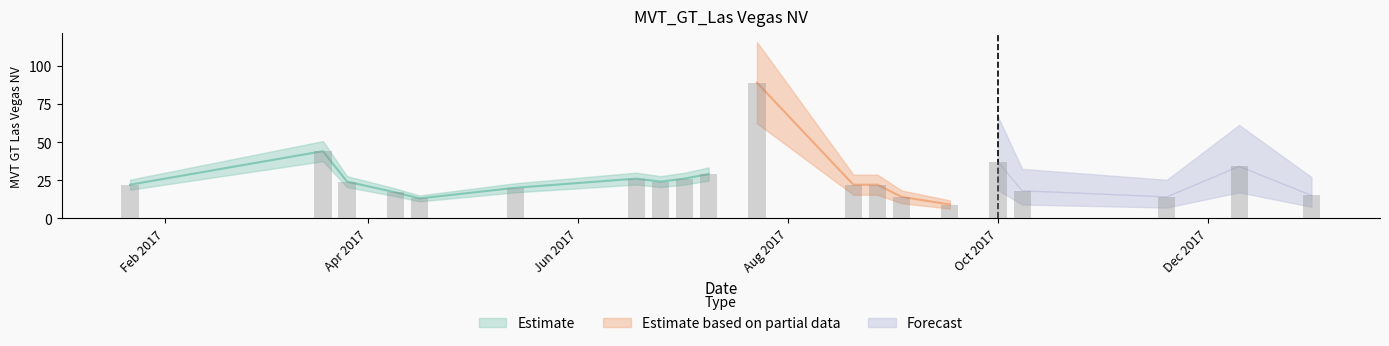

Does the chart contain stacked bars?

No